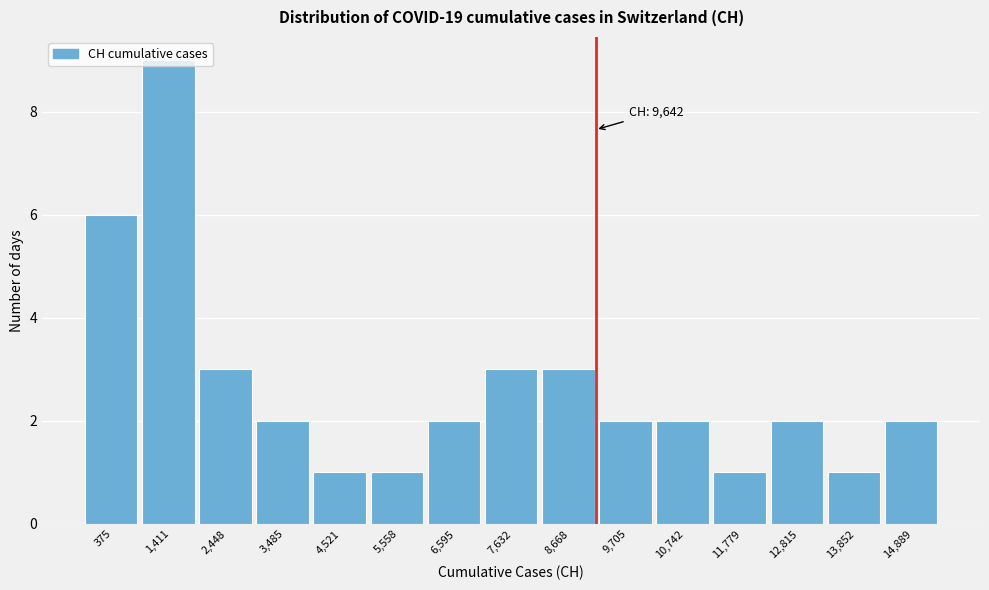

What is the average value?

3